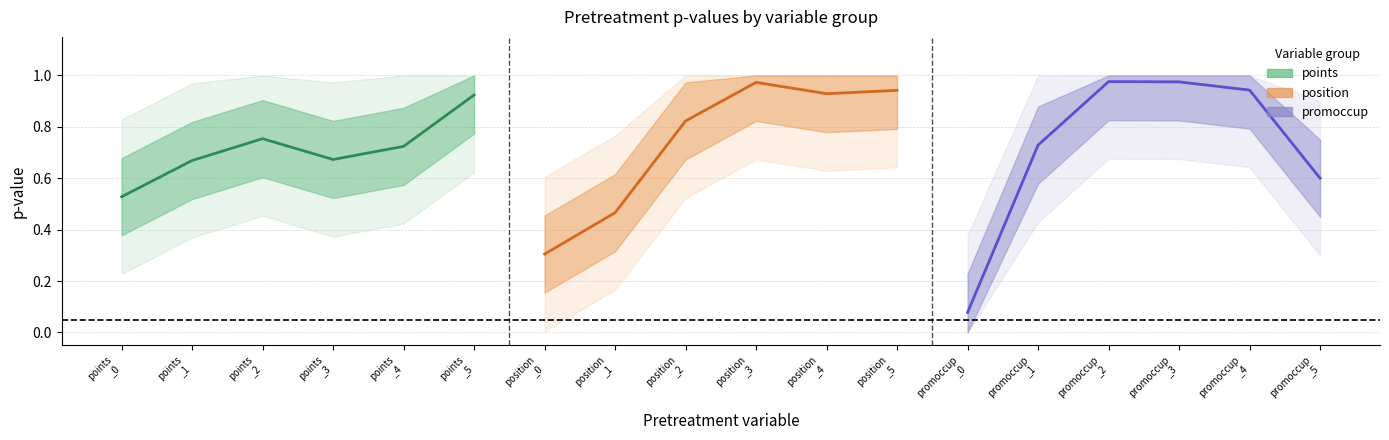

What is the total value across all series at points
_2?

2.6